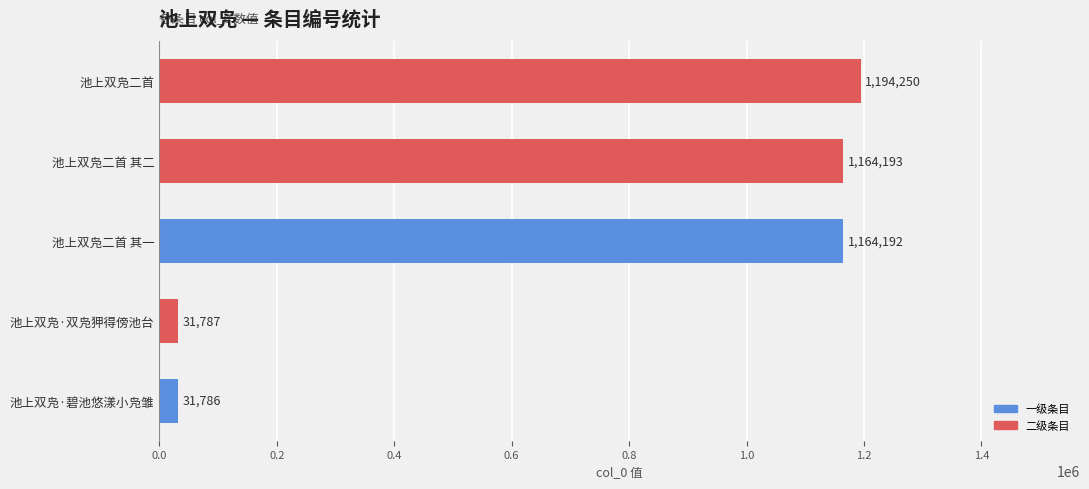

Which category has the lowest value across all series?

池上双凫·碧池悠漾小凫雏